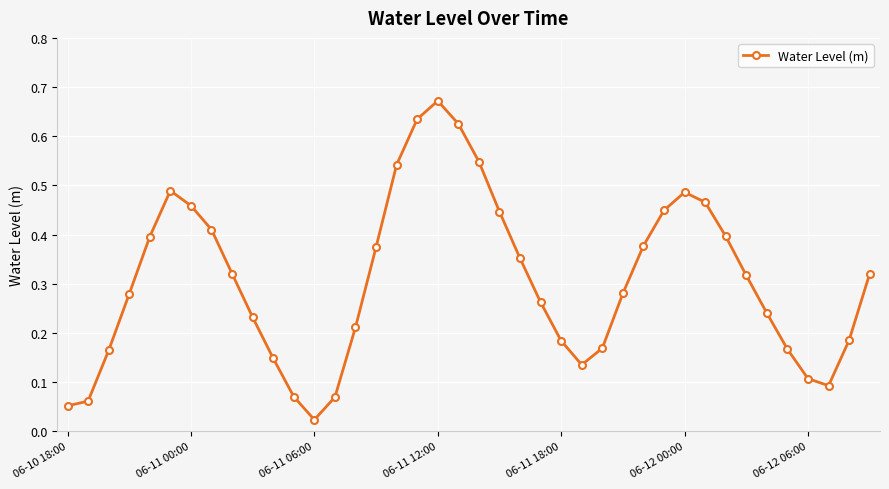

What is the sum of all values?

12.2